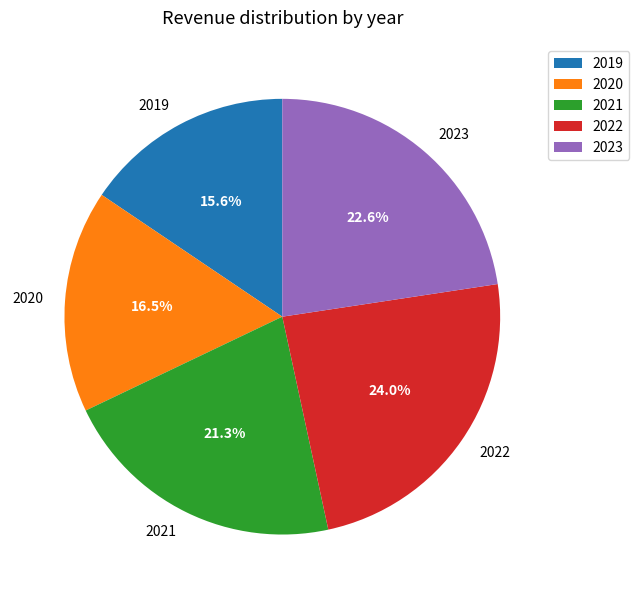

How many segments does this pie chart have?

5